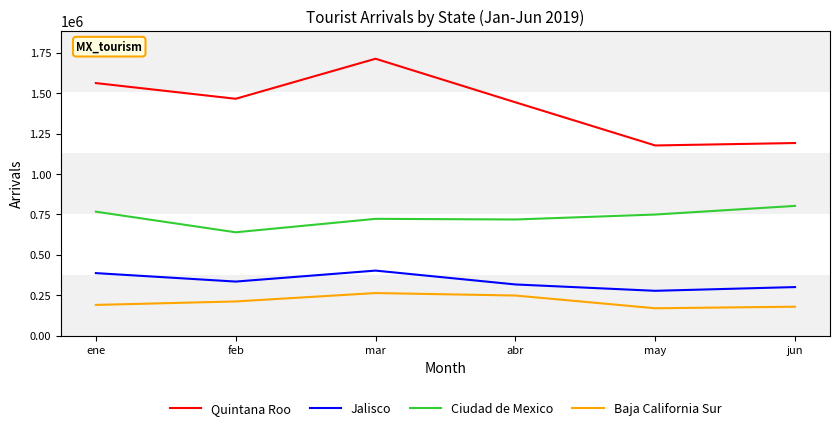

Which series has the widest spread of values?

Quintana Roo